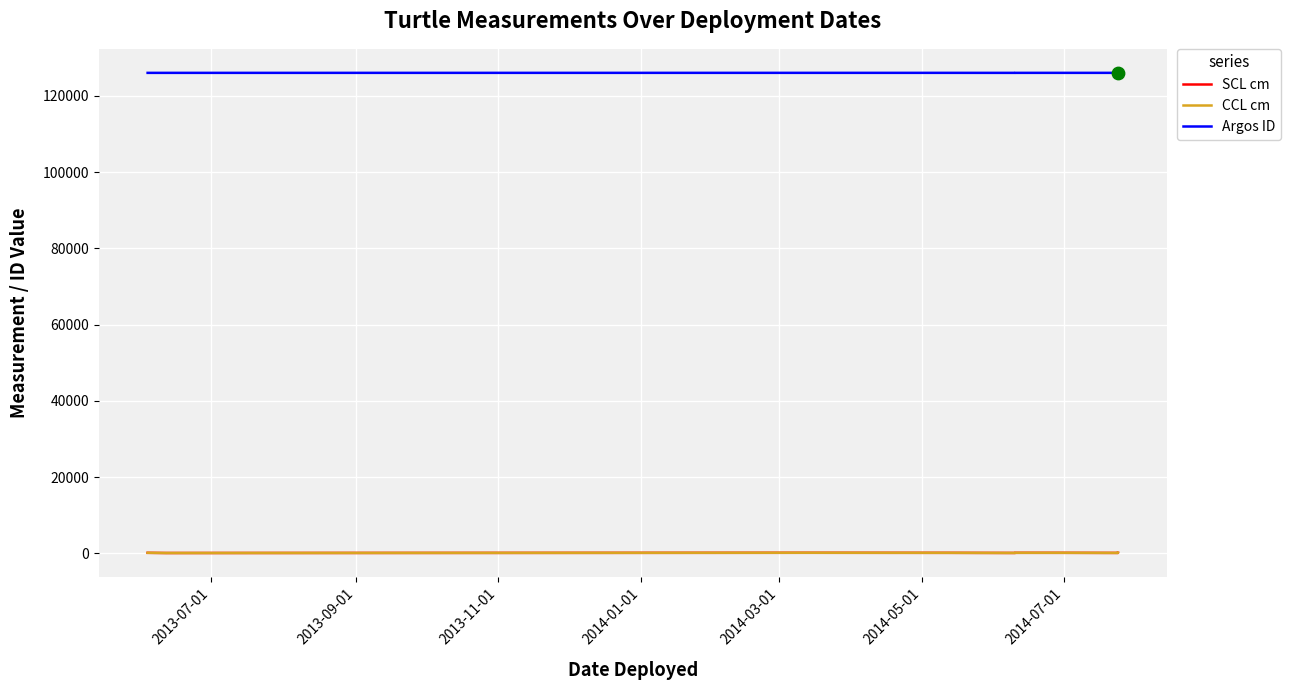

What are all the series names shown in the legend?

SCL cm, CCL cm, Argos ID